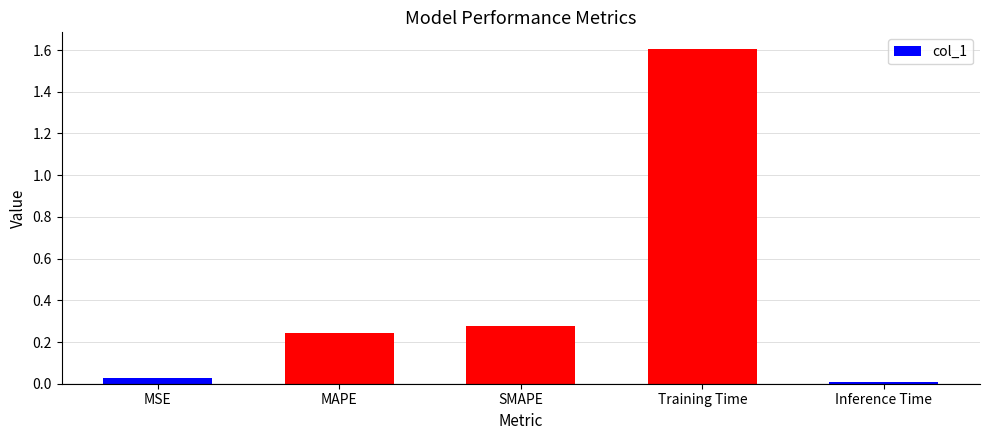

List the labels in order of value, largest first.

Training Time, SMAPE, MAPE, MSE, Inference Time